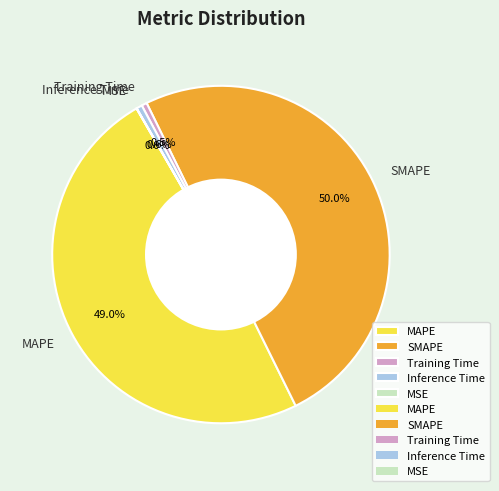

Which has a higher value, Inference Time or SMAPE?

SMAPE